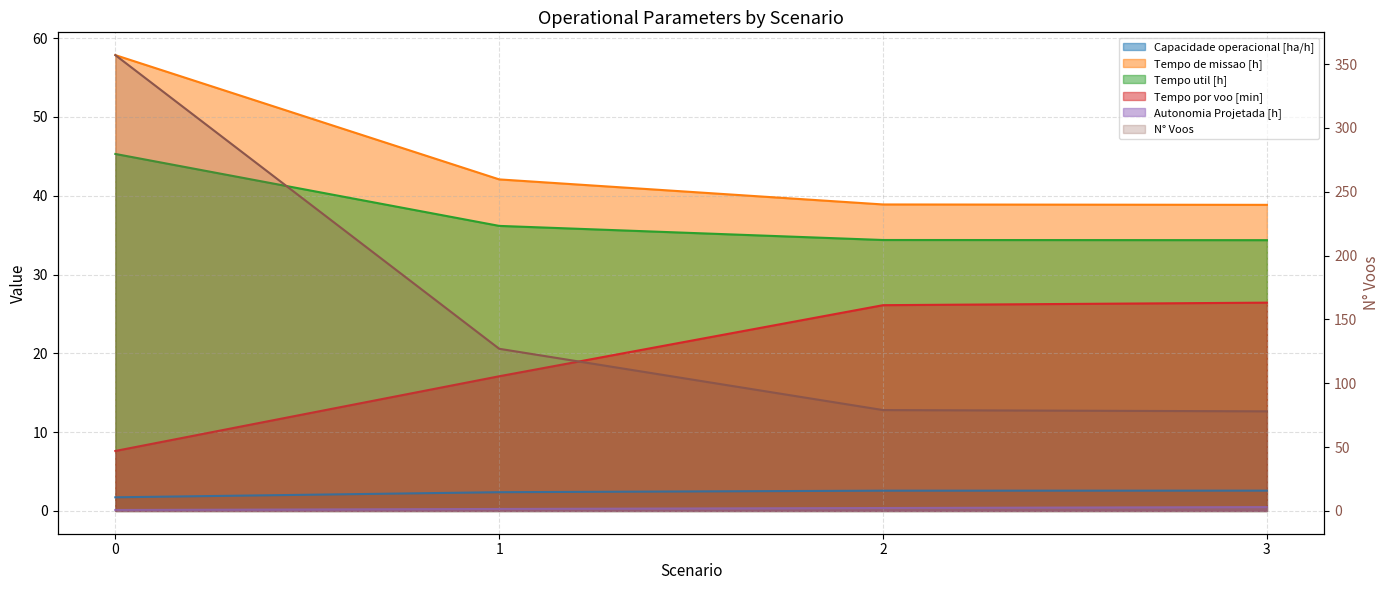

How many distinct data groups are displayed?

6